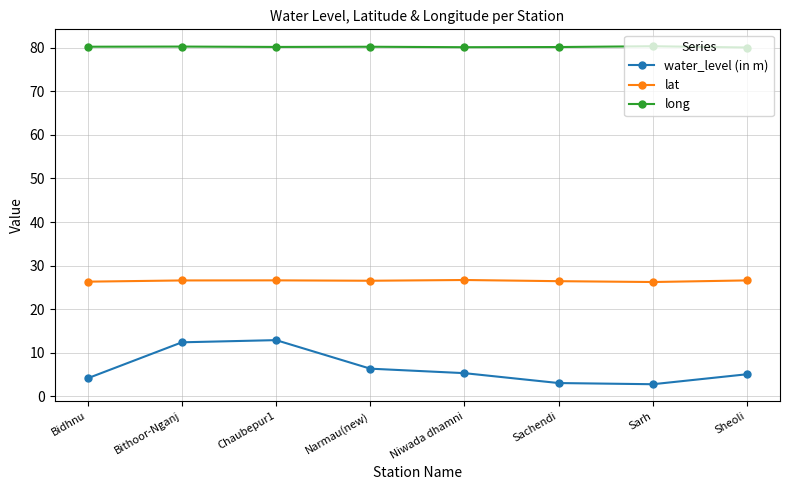

What is the average value of the lat series?

26.5